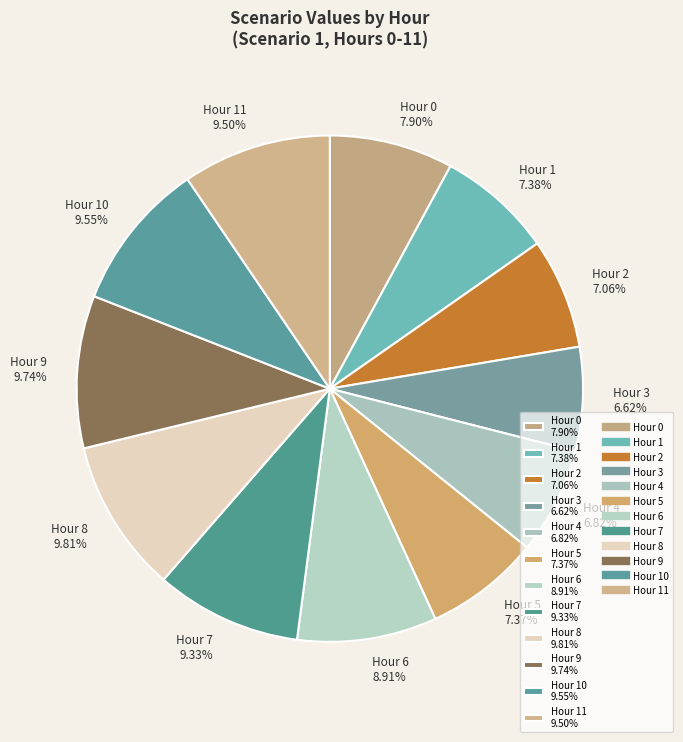

How many segments does this pie chart have?

12